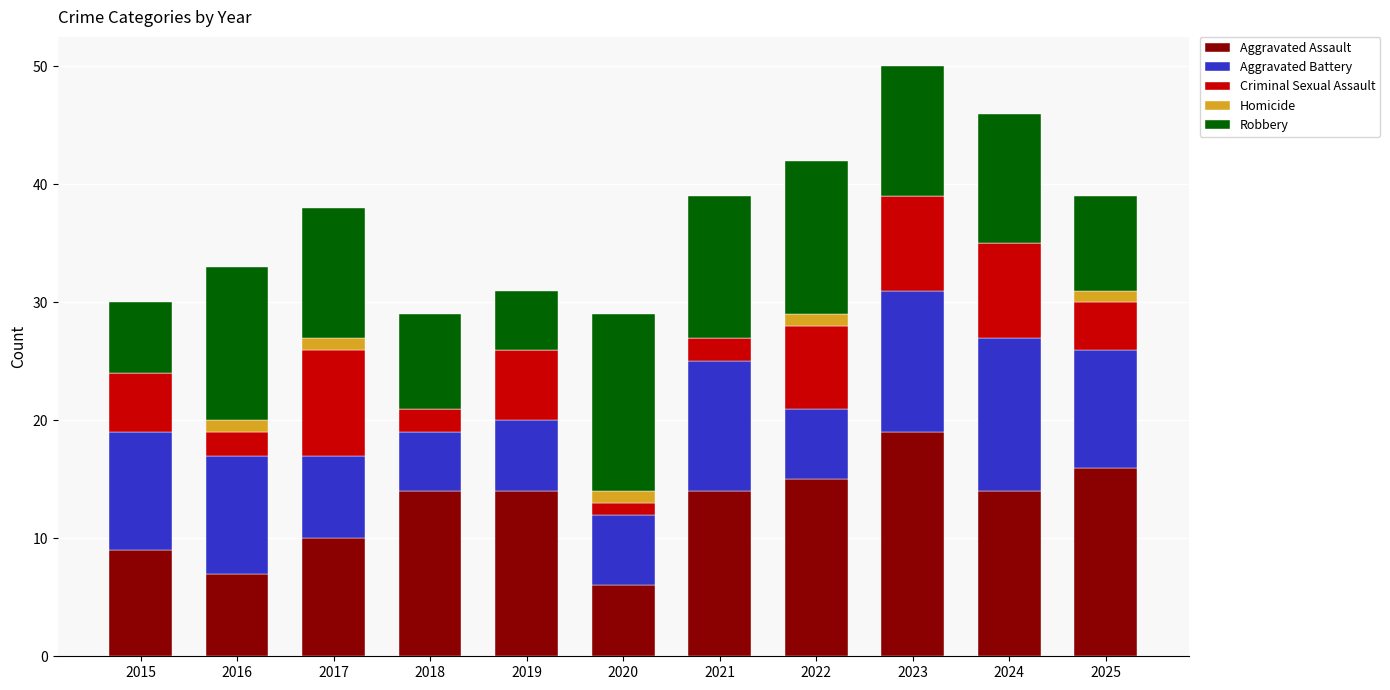

Which category has the highest value in the Aggravated Assault series?

2023